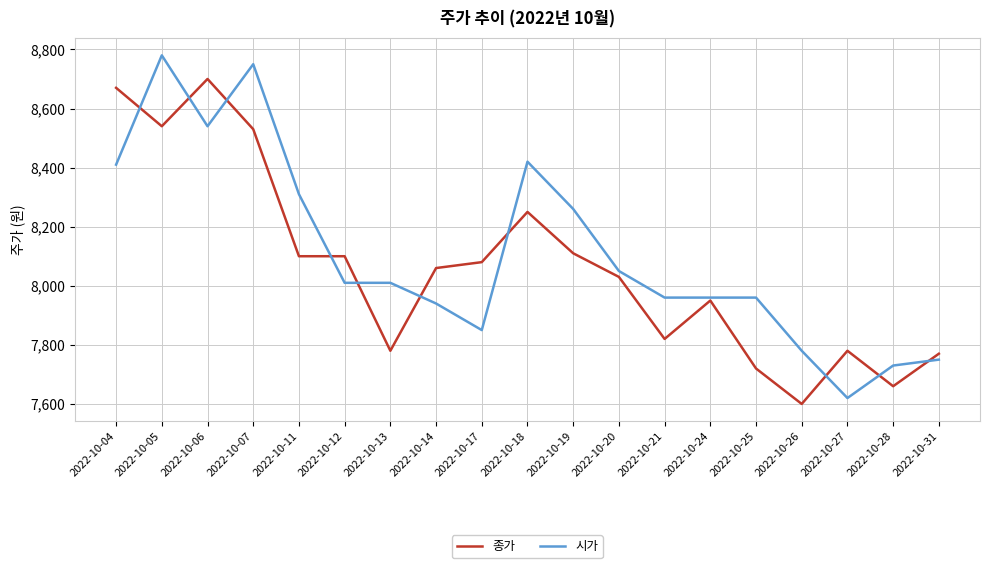

What is the difference between the maximum and second lowest values in the 종가 series?

1040